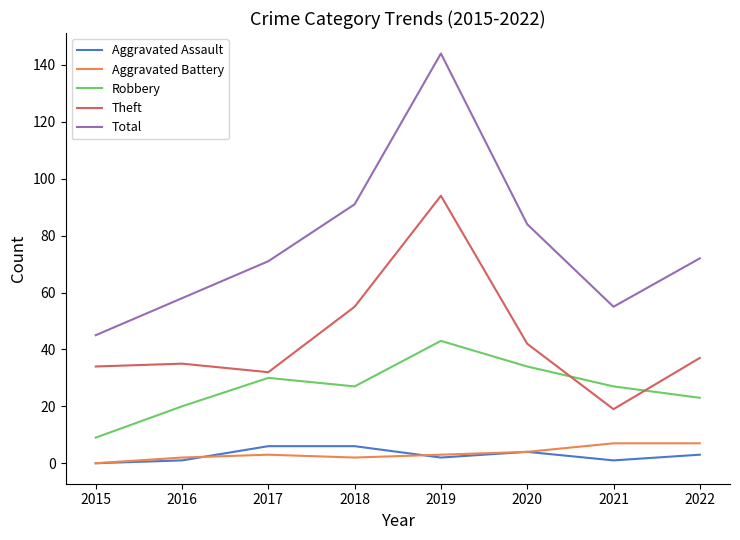

The Robbery series shows 10 at 2018. True or false?

False